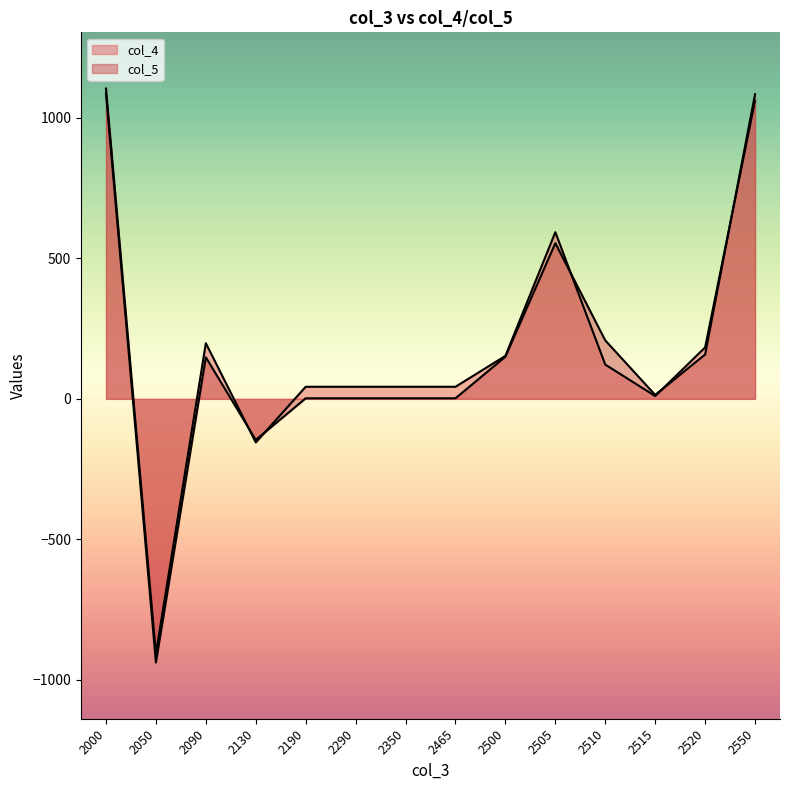

At 2190, list the series in order from smallest to largest.

col_5, col_4